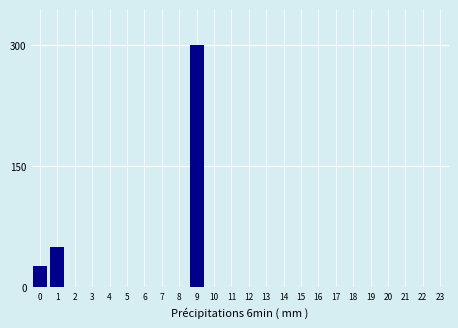

Reading left to right, list all the values displayed in this chart.

0=26	1=50	2=0	3=0	4=0	5=0	6=0	7=0	8=0	9=300	10=0	11=0